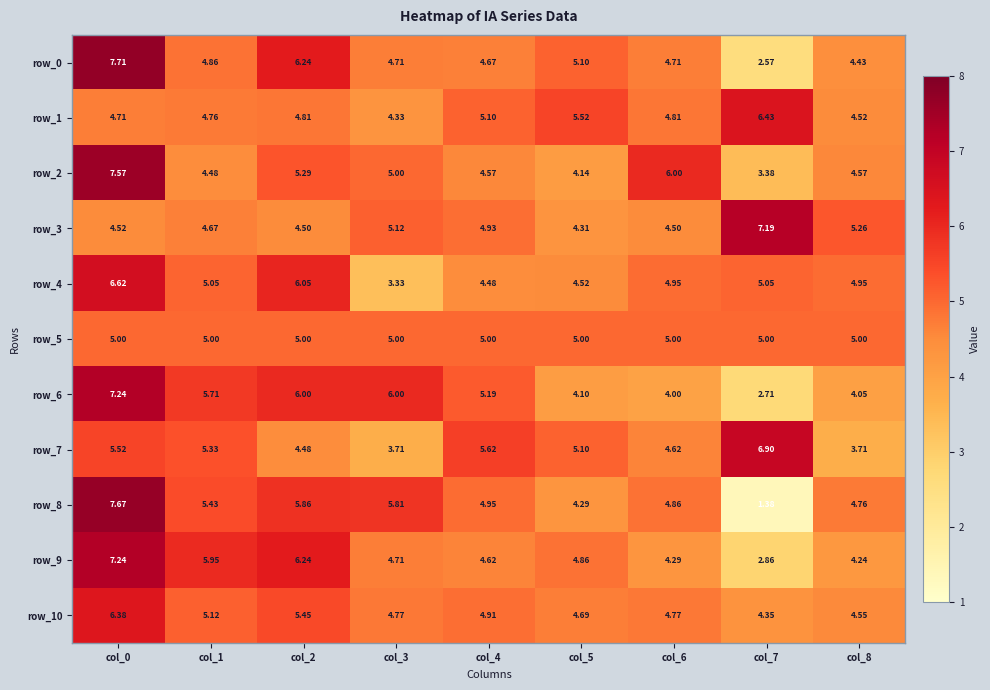

At which label is row_3 closest to 5?

col_4